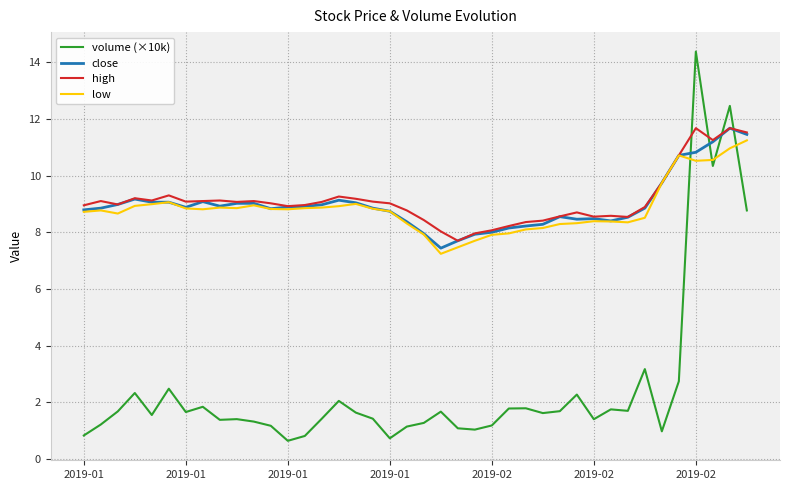

Does the chart have visible grid lines?

Yes